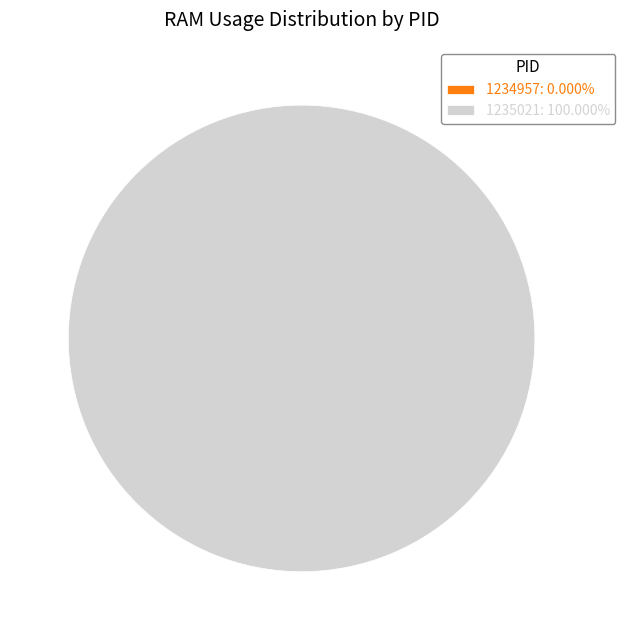

How many slices are in this pie chart?

2